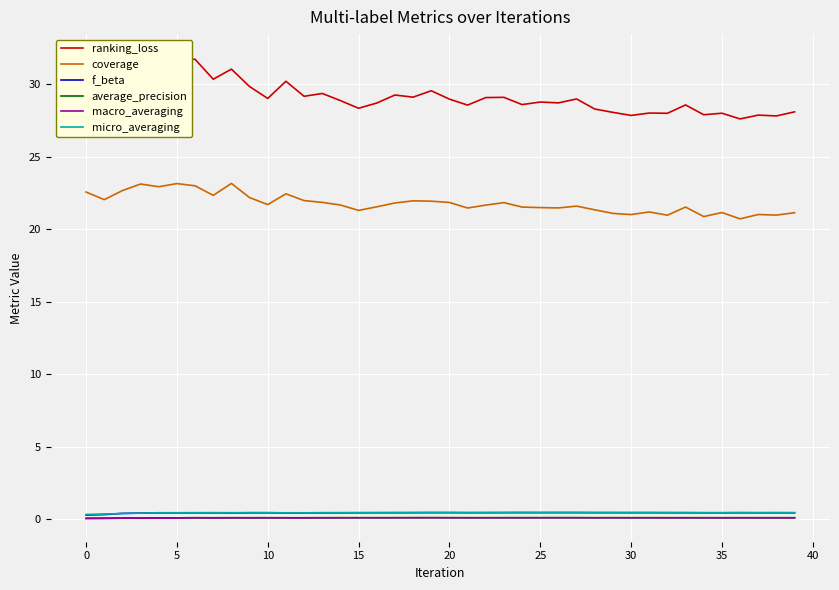

True or false: average_precision and coverage intersect in this chart.

False